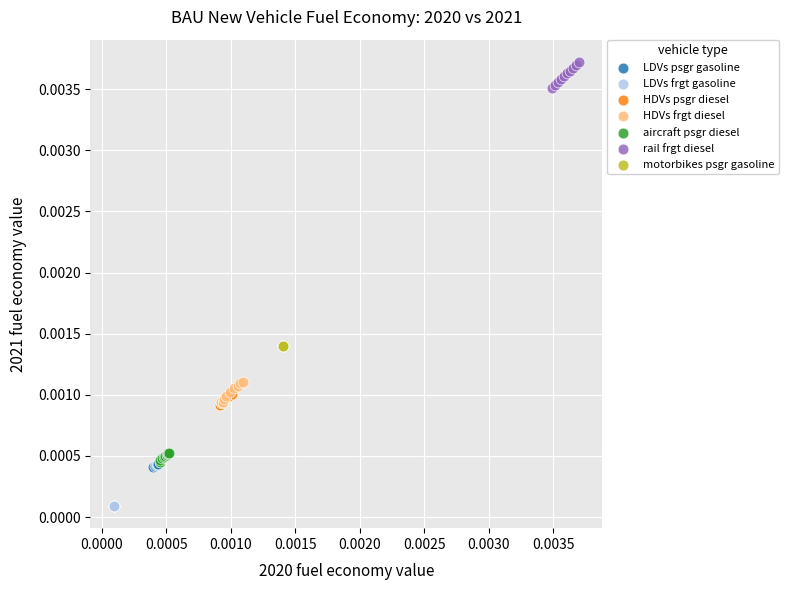

What are all the series names shown in the legend?

LDVs psgr gasoline, LDVs frgt gasoline, HDVs psgr diesel, HDVs frgt diesel, aircraft psgr diesel, rail frgt diesel, motorbikes psgr gasoline